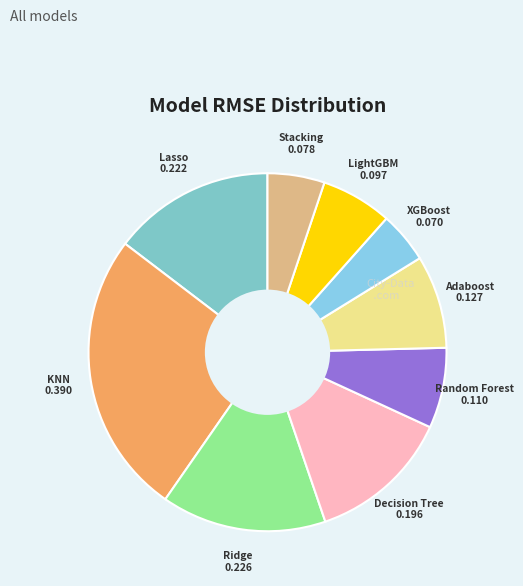

What is the largest slice in the pie chart?

KNN